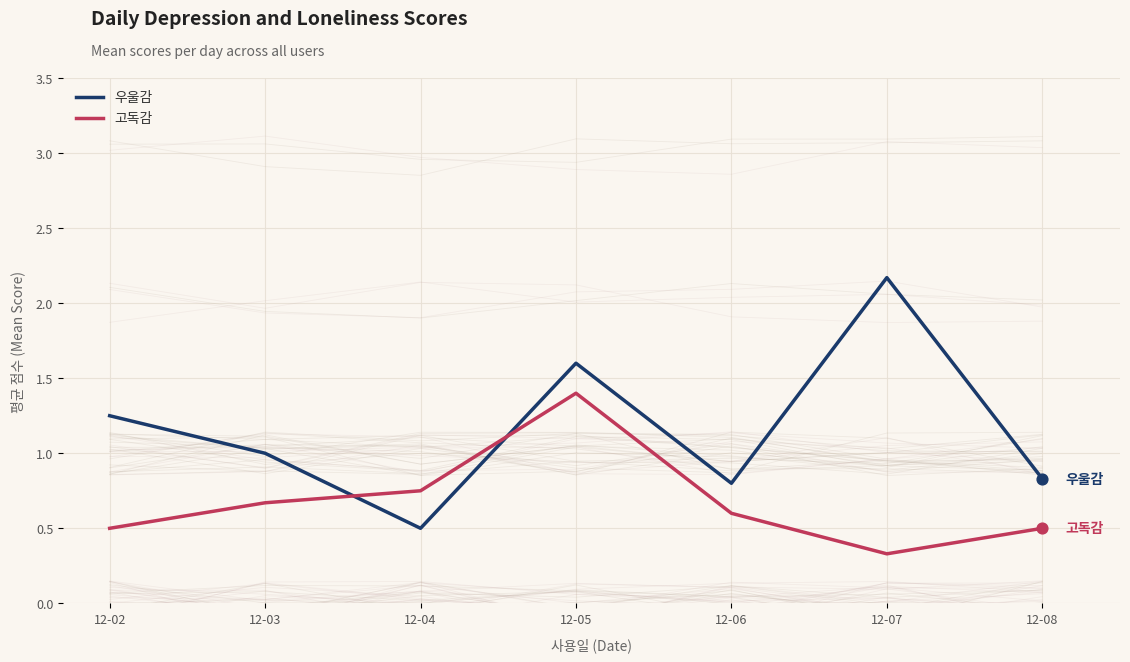

What is the total value across all series at 12-05?

3.0